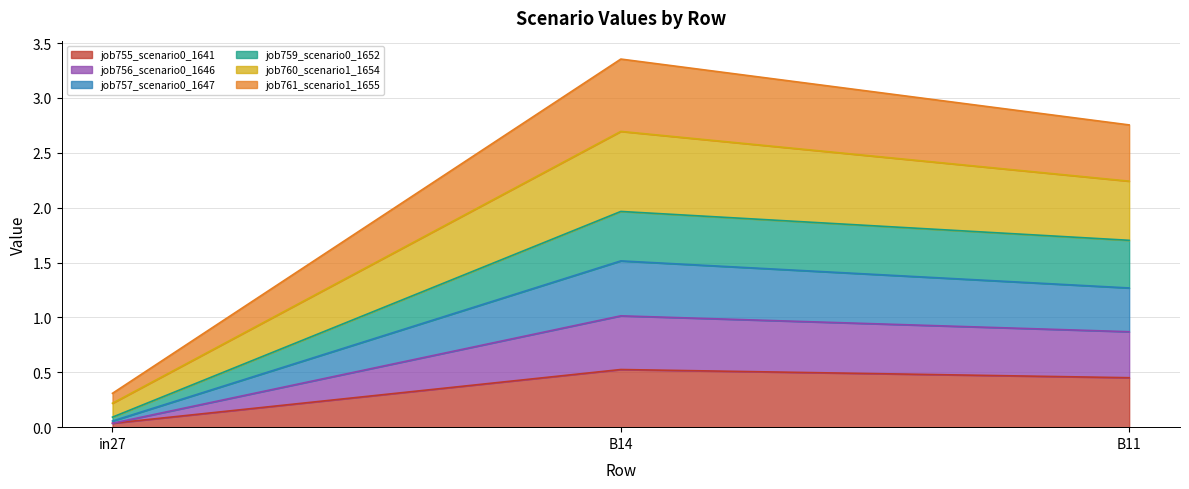

At which label does job755_scenario0_1641 reach its minimum?

in27